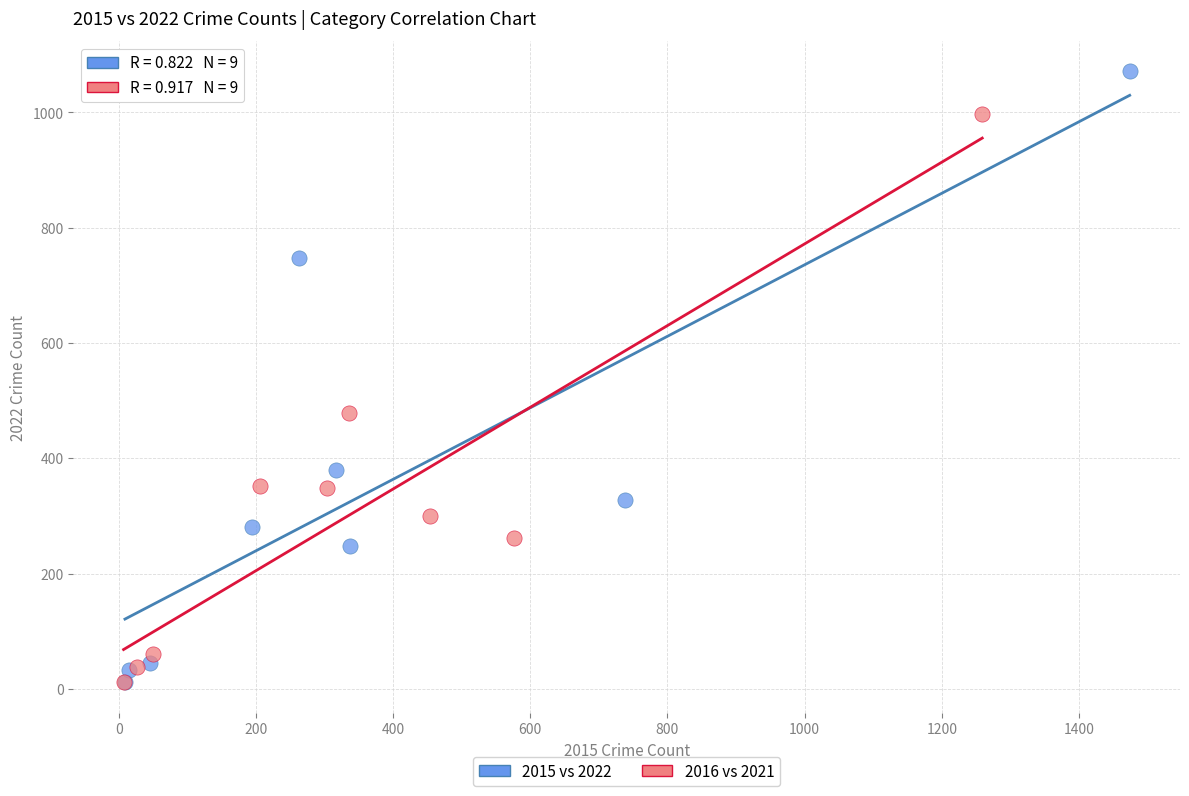

Which series reaches the maximum Y coordinate?

2015 vs 2022